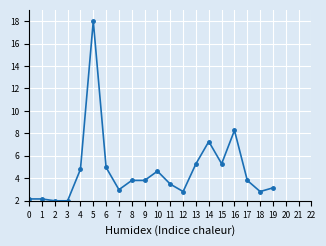

Approximately how many times larger is the value at 12 compared to 16?

0.3